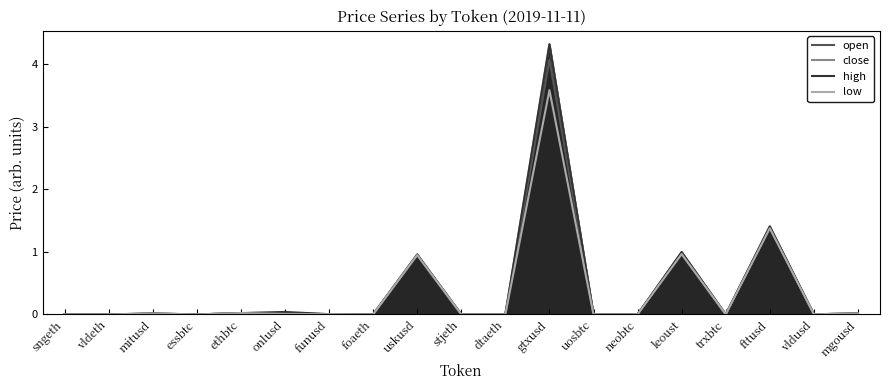

Count the number of categories in the chart.

19